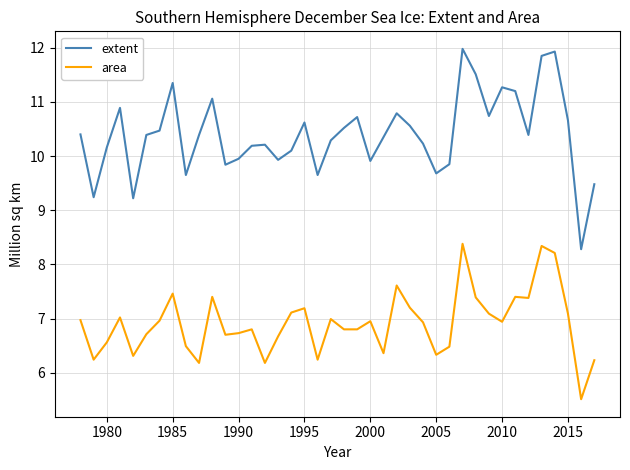

Which series has the largest range (max minus min)?

extent